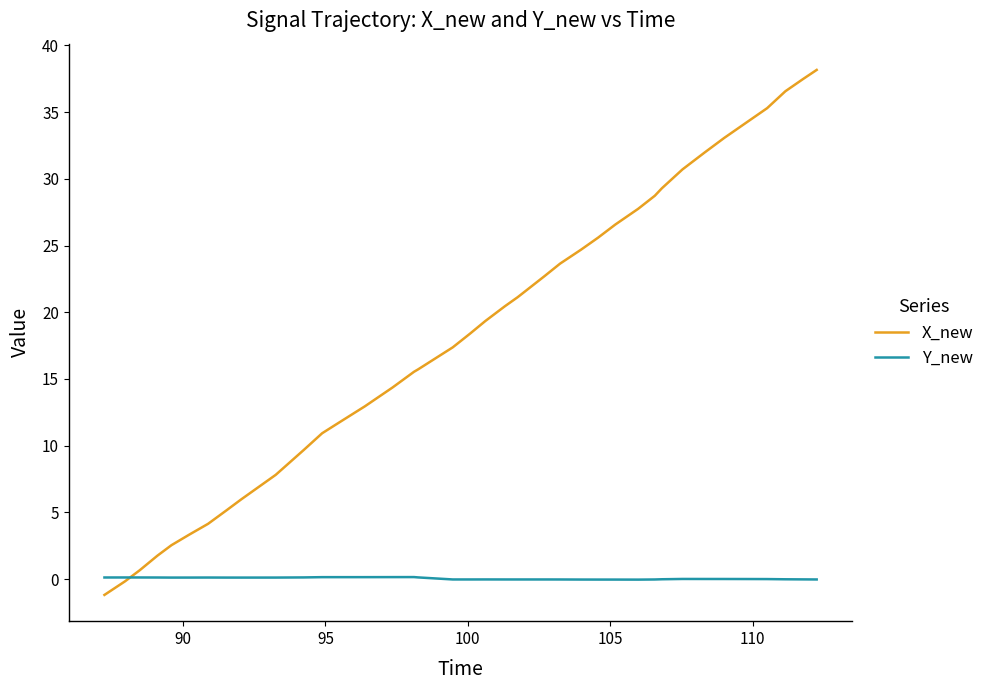

What is the maximum value shown in the chart?

38.2